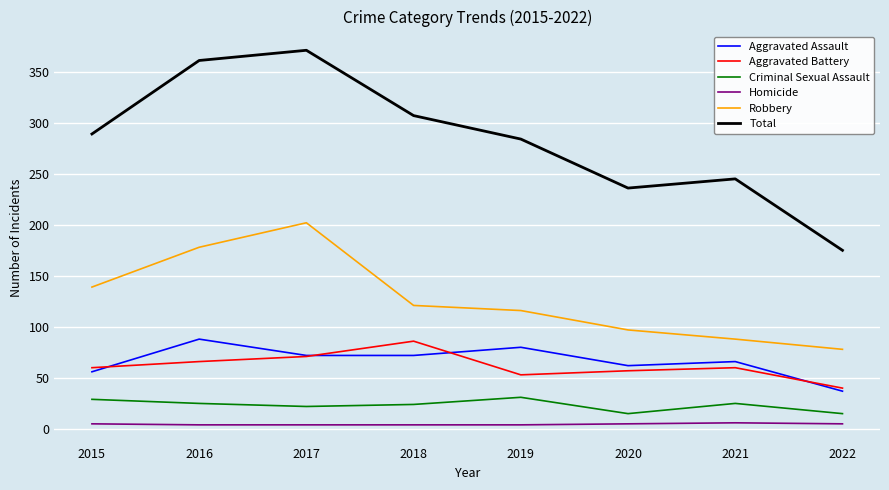

Rank the series at 2021 from highest to lowest value.

Total, Robbery, Aggravated Assault, Aggravated Battery, Criminal Sexual Assault, Homicide